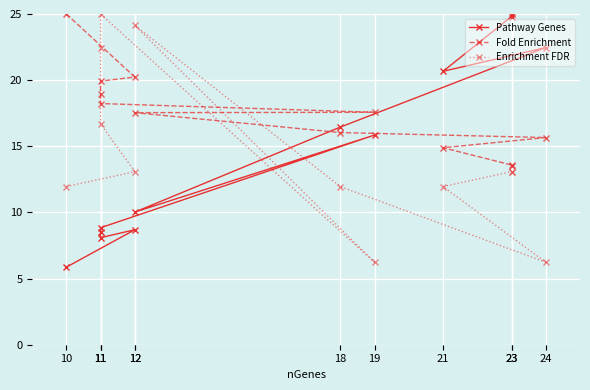

What are all the series names shown in the legend?

Pathway Genes, Fold Enrichment, Enrichment FDR